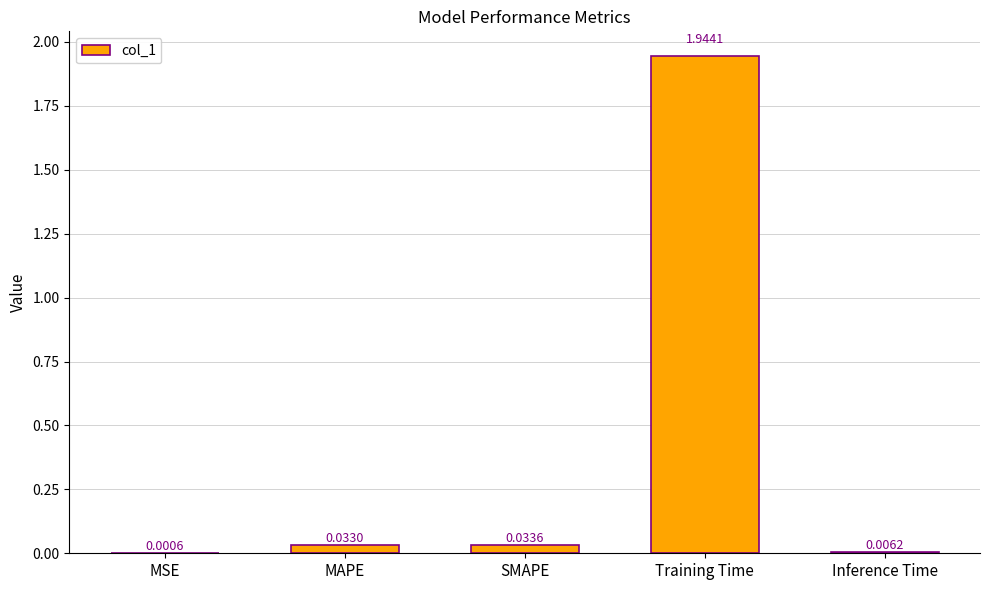

True or false: the data shows 0.1 at MAPE.

False